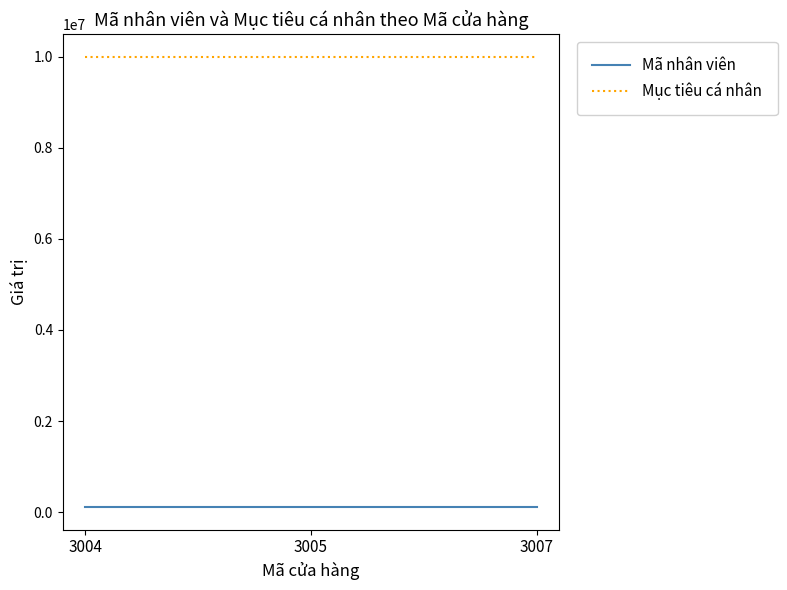

Which series has the largest total across all categories?

Mục tiêu cá nhân